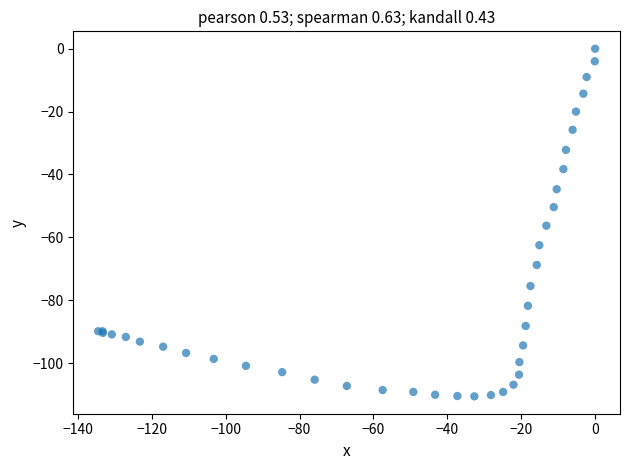

What Y value in the scatter plot is closest to -55?

-56.3